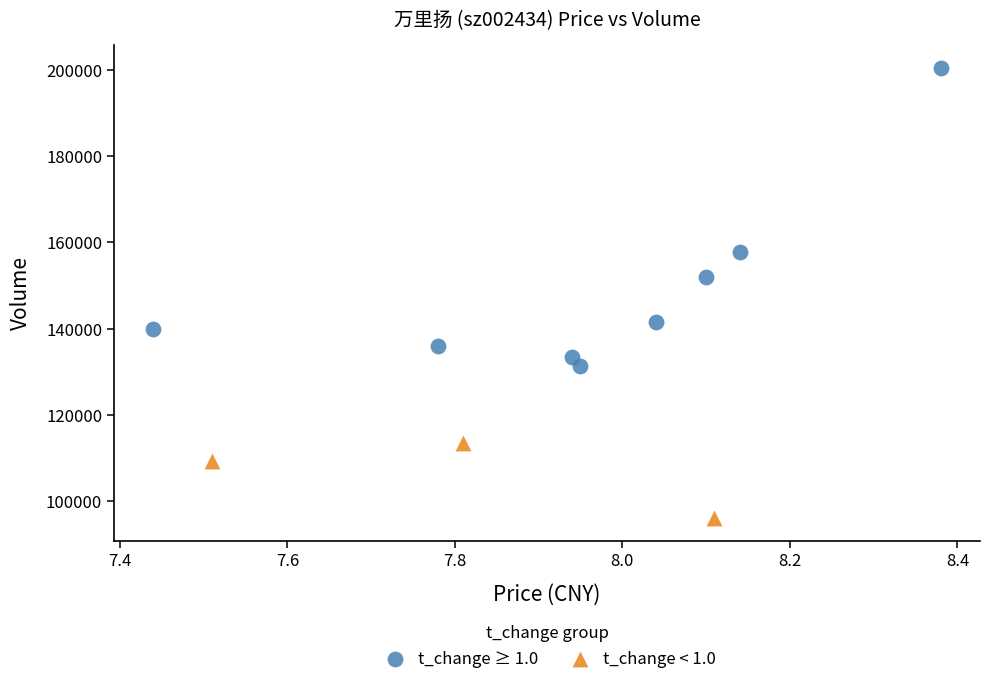

Which series has the largest Y range (max minus min)?

t_change ≥ 1.0